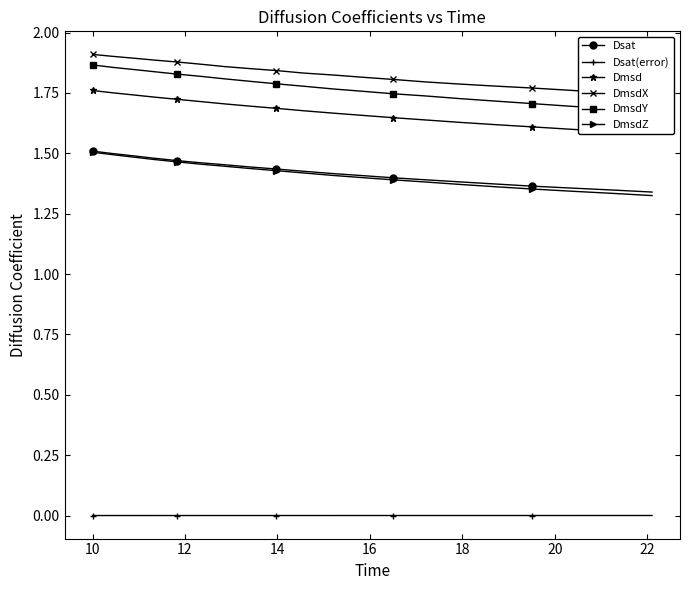

True or false: DmsdZ and Dsat(error) cross at least once.

False